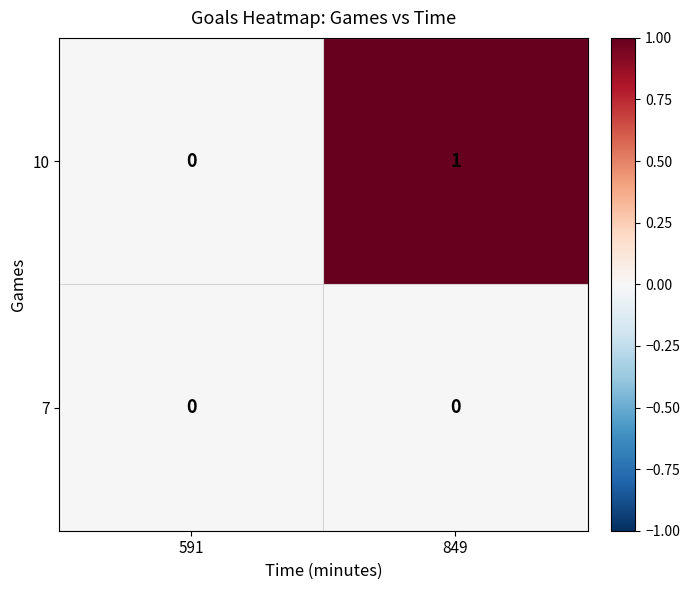

Which series has the largest total across all categories?

10